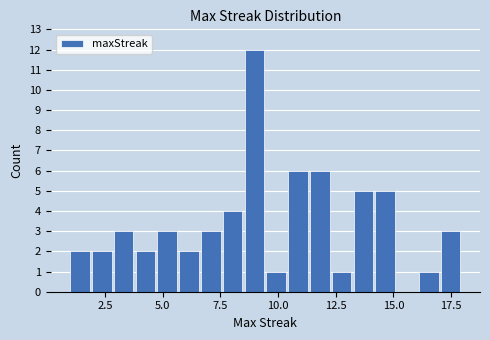

Around what value on the x-axis is the tallest bar? Give the approximate position of its centre, as read against the axis.

9.0